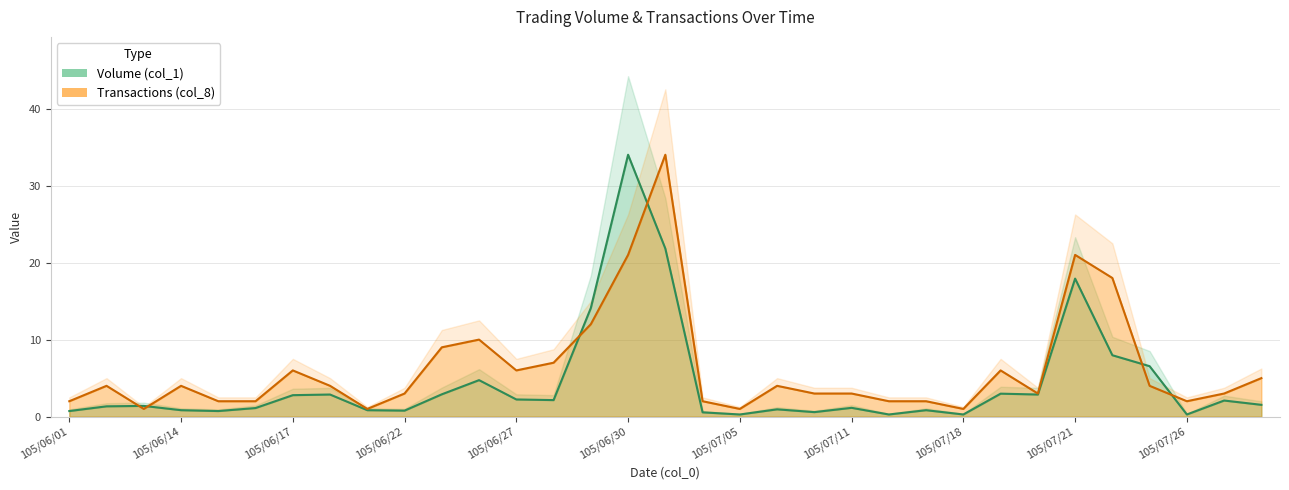

Does the chart display data point markers on the line(s)?

No